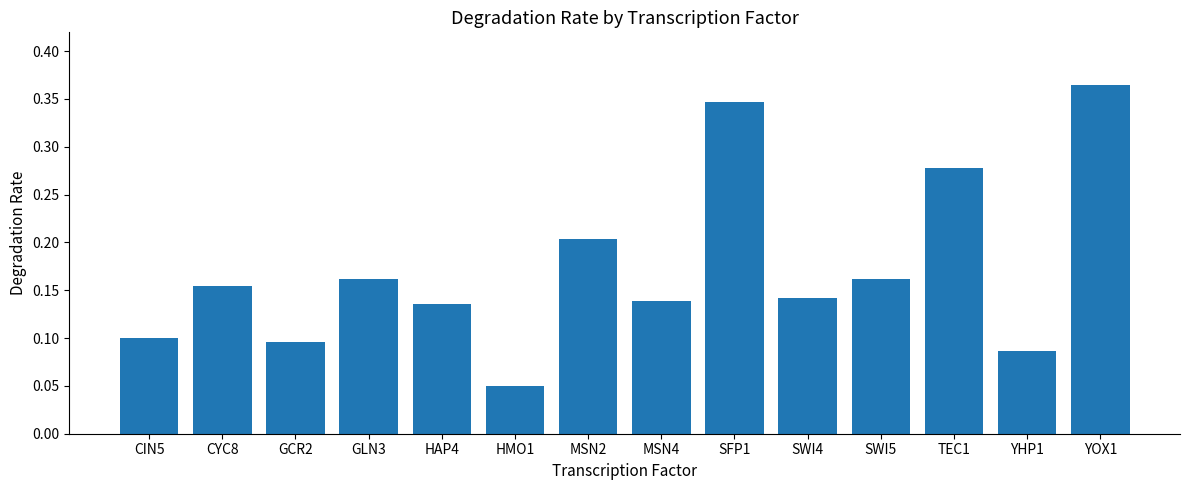

What is the sum of all values?

2.4